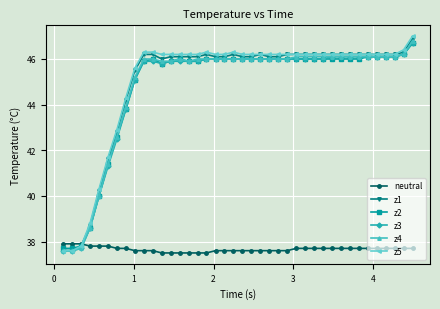

True or false: z4 has more than 0 points higher than both neighbors.

True